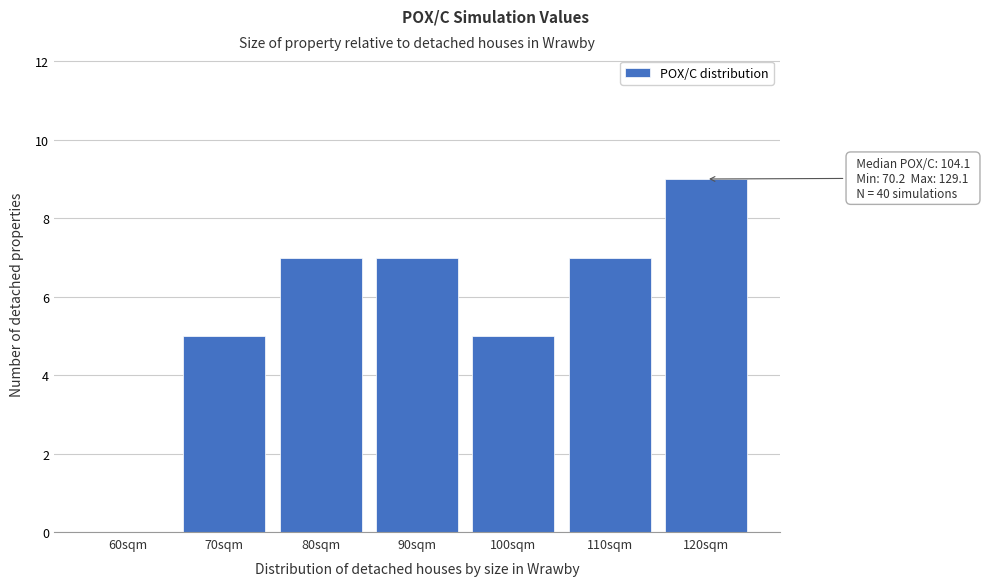

Reading left to right, what are all the values shown in this chart?

60sqm=0	70sqm=5	80sqm=7	90sqm=7	100sqm=5	110sqm=7	120sqm=9